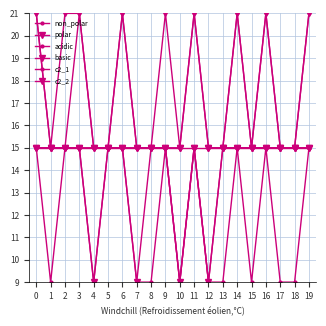

How many lines are shown in the chart?

6